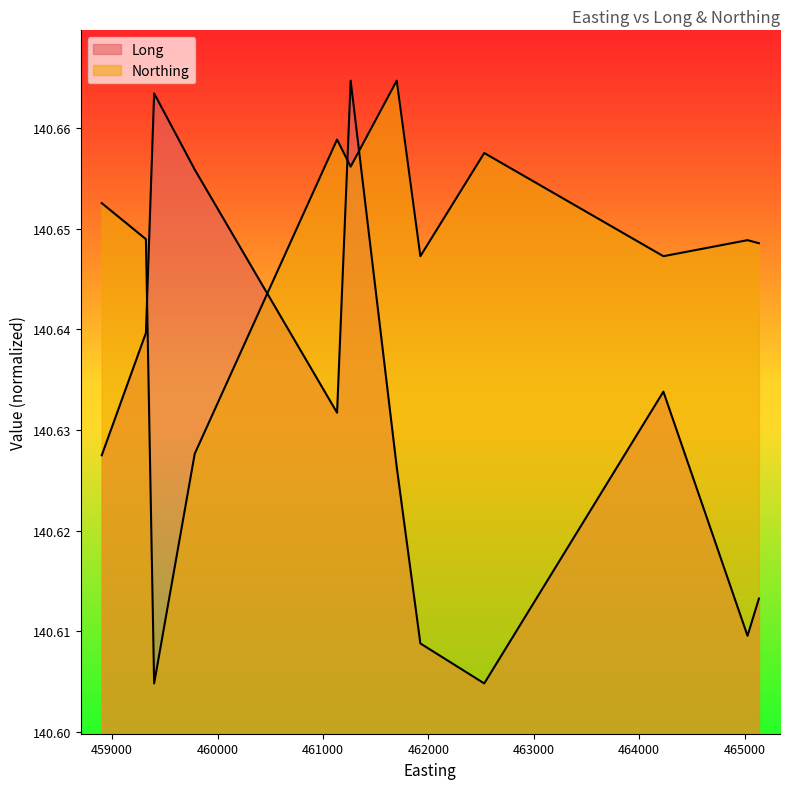

Reading right to left, list all the values displayed in this chart.

Long: 140.6	140.6	140.6	140.6	140.6	140.6	140.7	140.6	140.7	140.7	140.6	140.6
Northing: 140.6	140.6	140.6	140.7	140.6	140.7	140.7	140.7	140.6	140.6	140.6	140.7